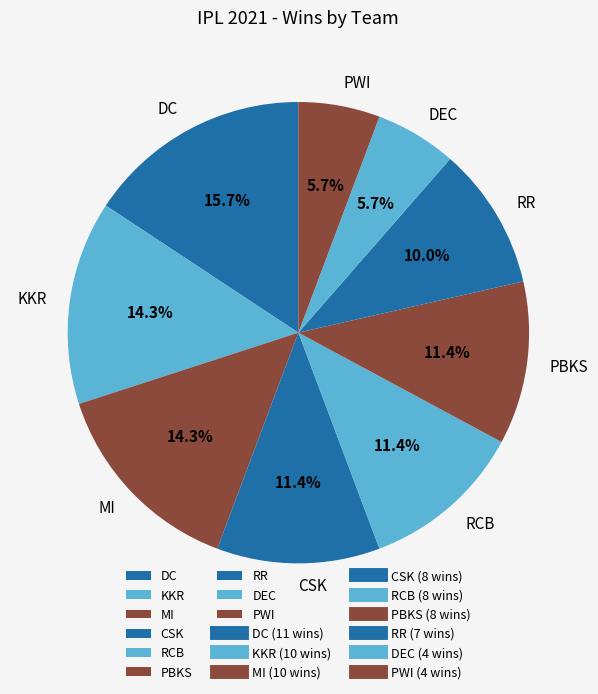

To the nearest percent, what is the difference between the PWI and DC slice percentages?

10%